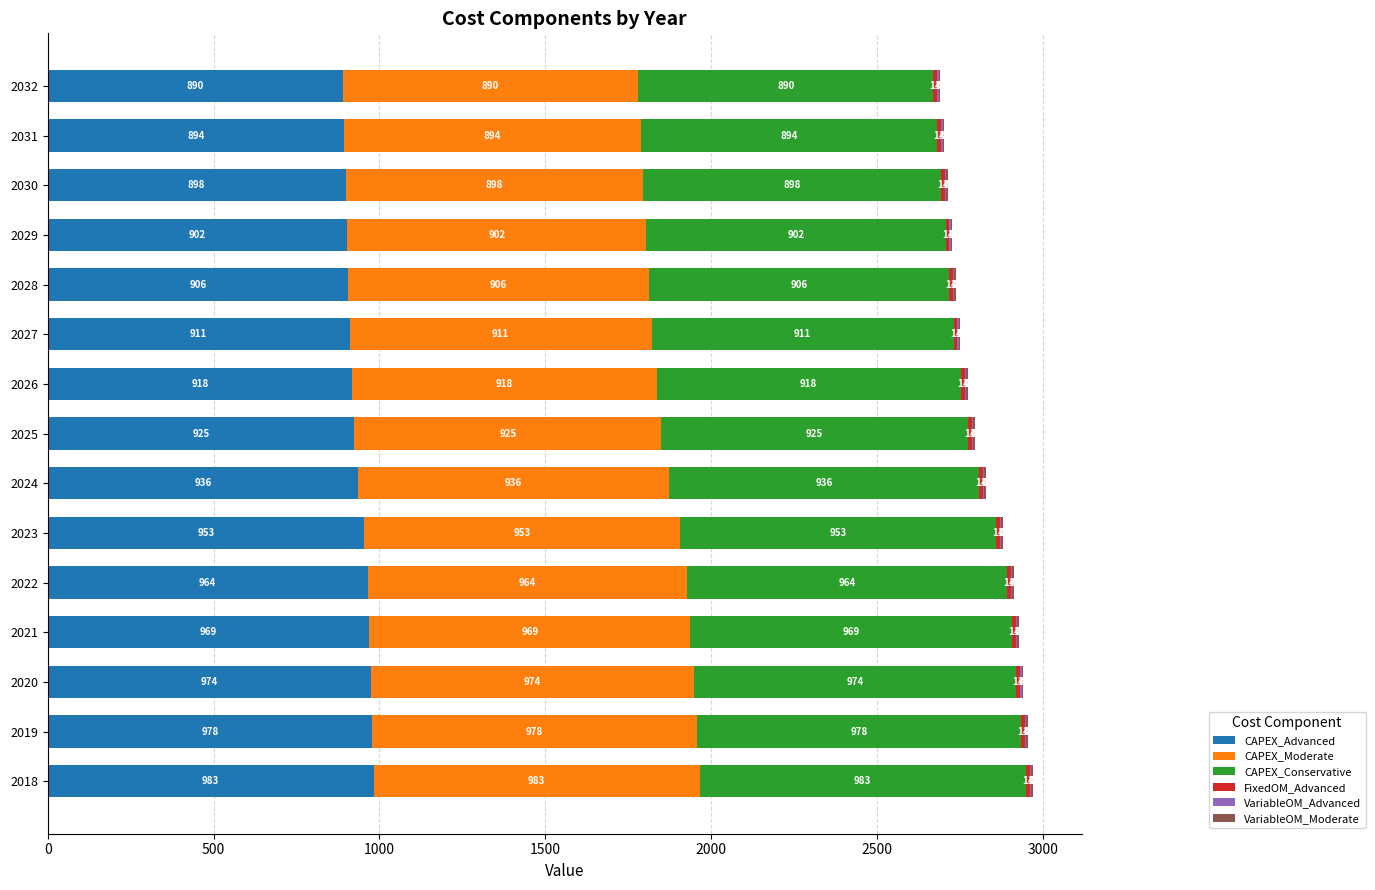

At which category is the sum across all series the highest?

2018